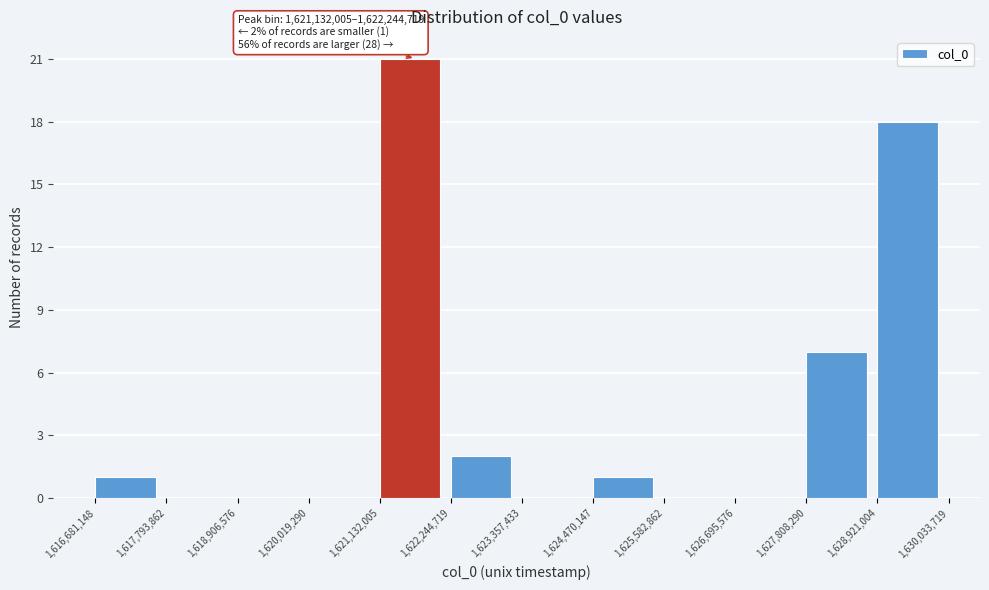

Over which range of the x-axis is the bar tallest?

1,621,132,005 to 1,622,244,719